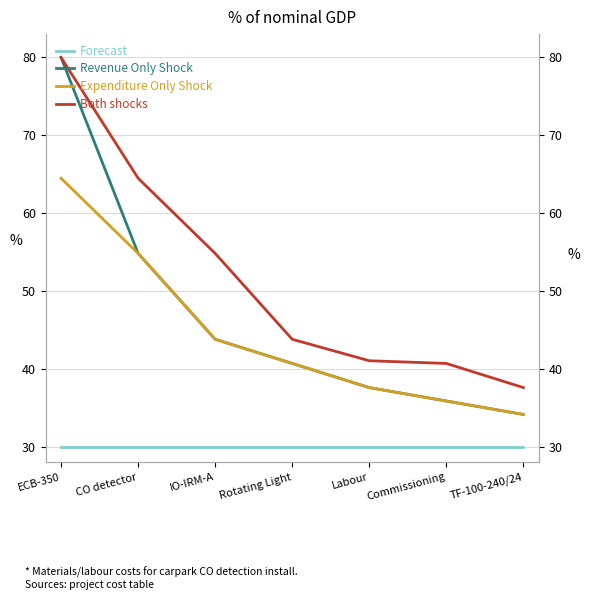

What is the value of the Both shocks point at the 5th from the left?

41.0